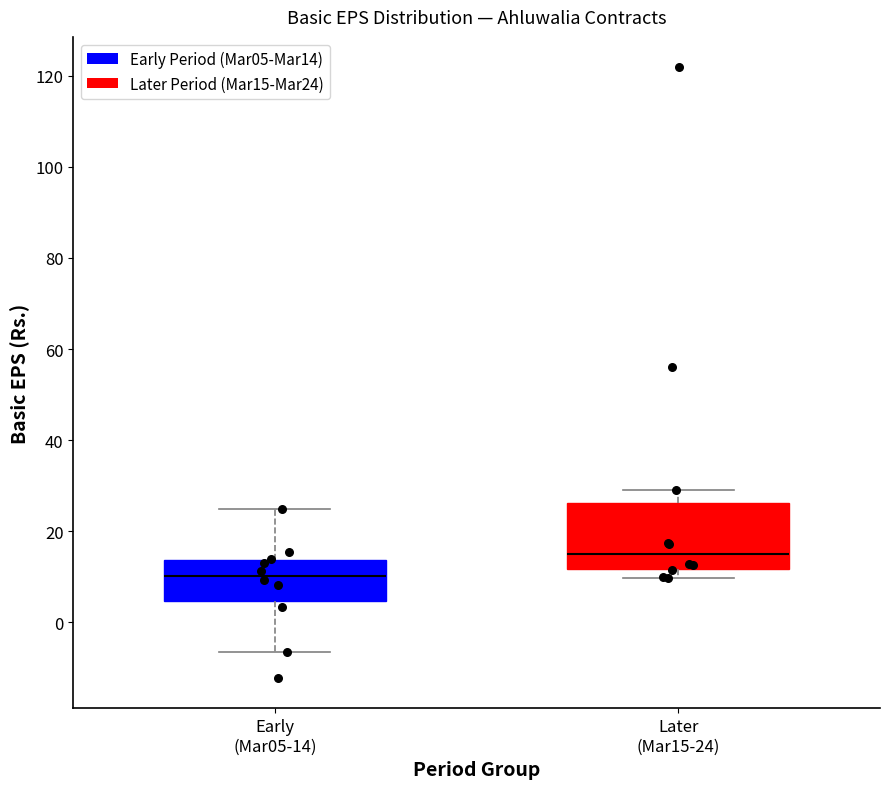

Which box is the tallest, from its lower edge to its upper edge?

Later (Mar15-24)